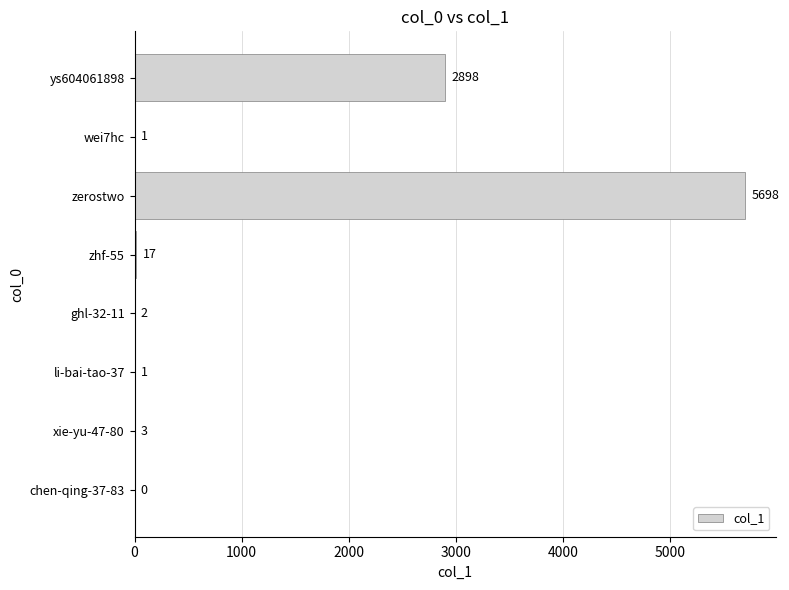

Approximately how many times larger is the value at li-bai-tao-37 compared to wei7hc?

1.0